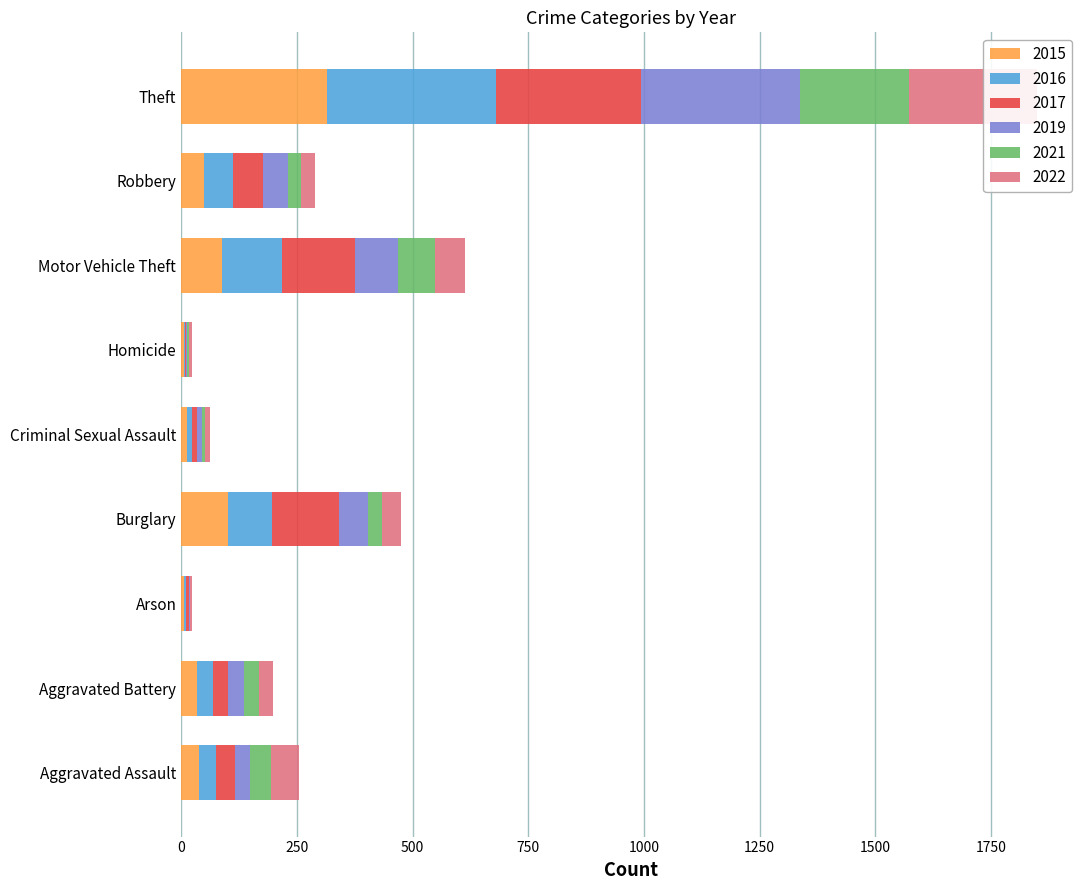

Which series has the largest total across all categories?

2017